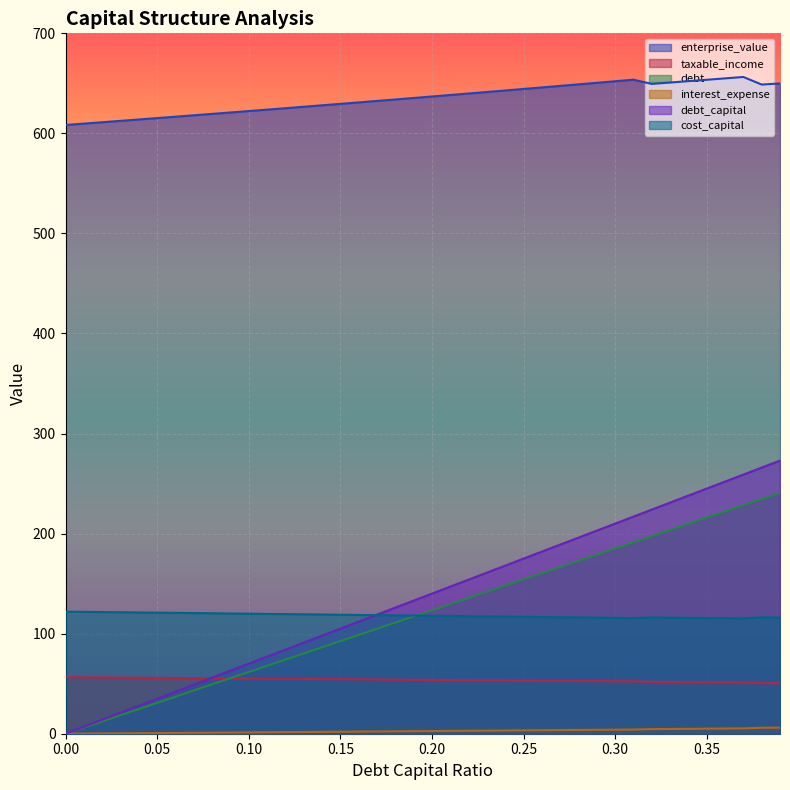

At which category is the sum across all series the highest?

0.39